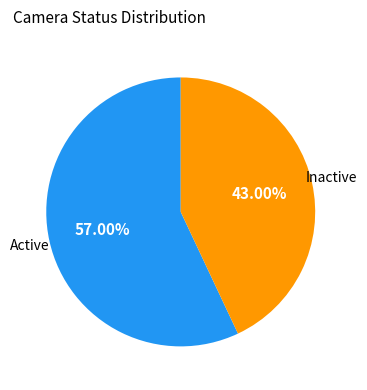

Is there a majority slice in this chart?

Yes